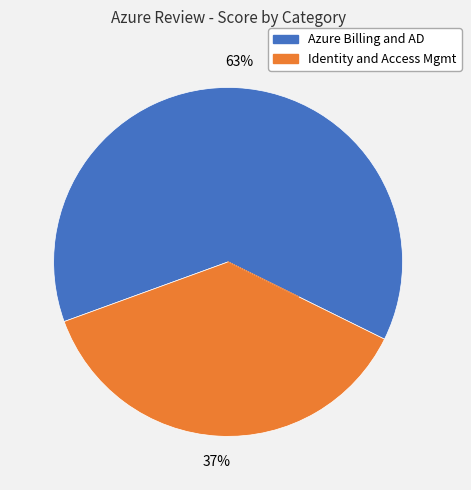

To the nearest percent, what is the difference between the largest and smallest slice percentages?

26%